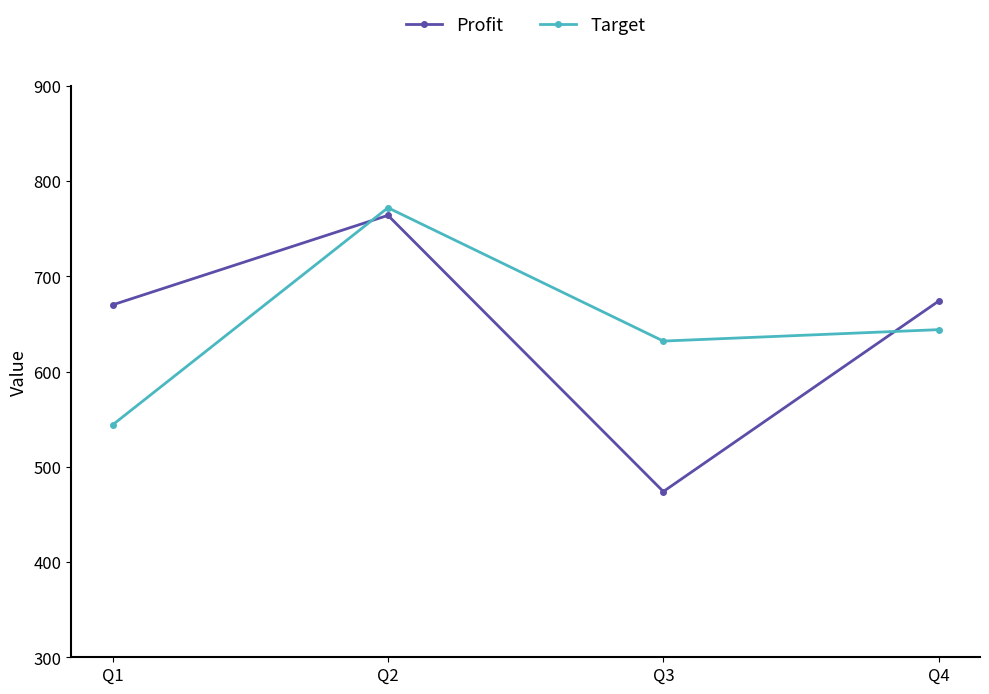

How many times do Profit and Target cross each other?

2